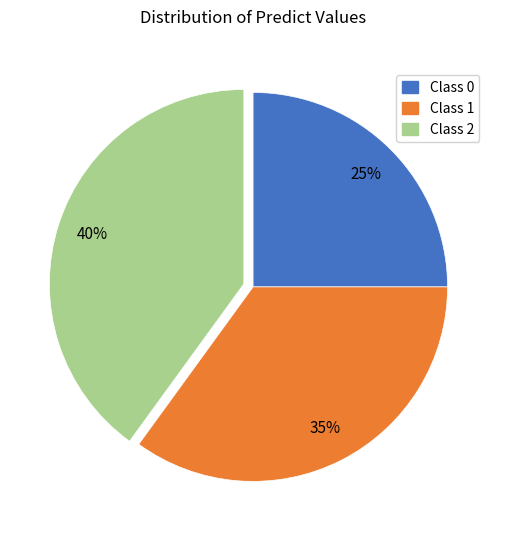

Count the number of slices in the pie.

3